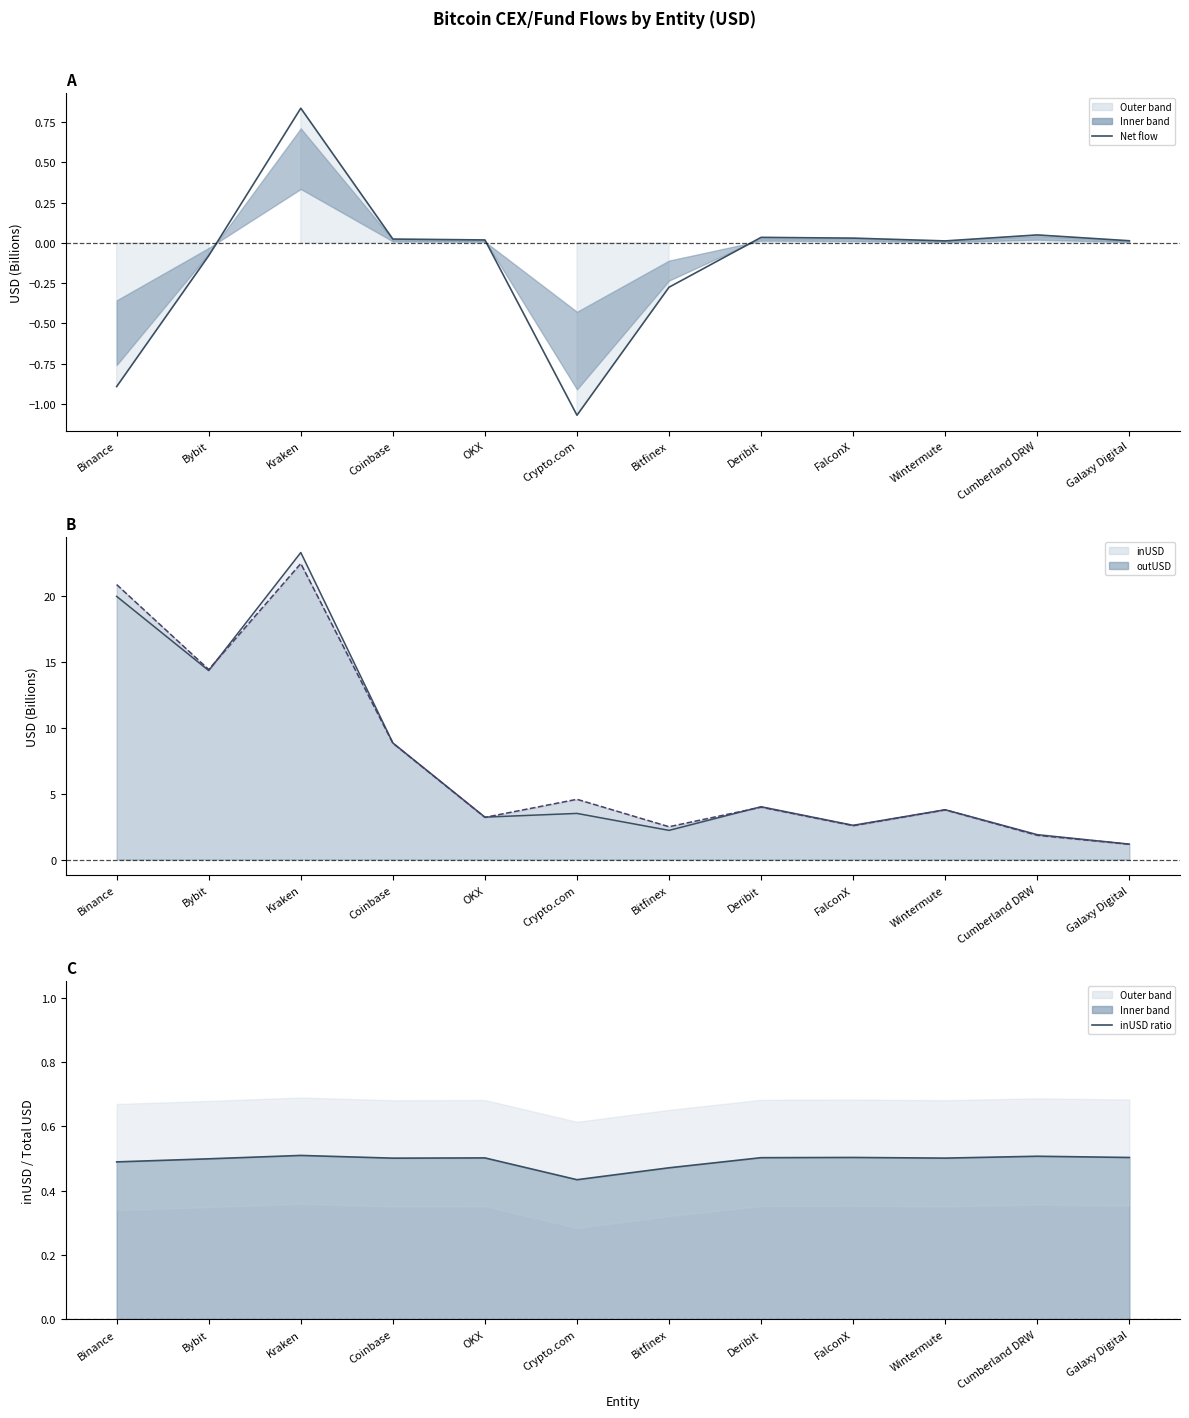

True or false: outUSD line and inUSD ratio intersect in this chart.

False